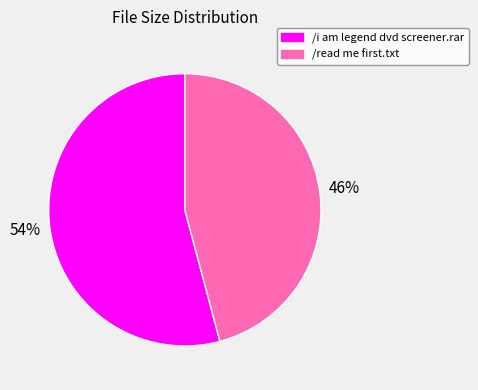

Count the number of slices in the pie.

2